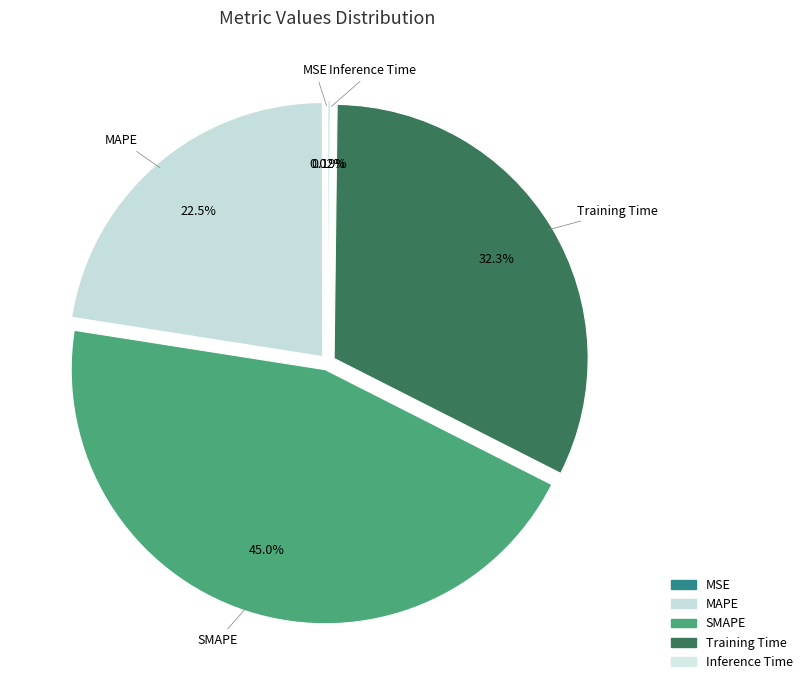

To the nearest percent, what is the difference between the Training Time and MAPE slice percentages?

10%